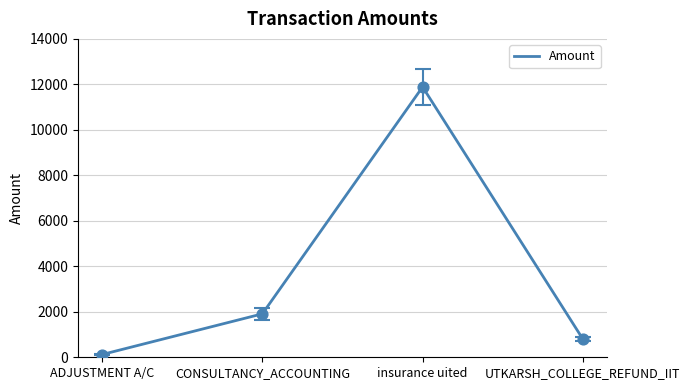

What is the ratio of the value at UTKARSH_COLLEGE_REFUND_IIT to the value at ADJUSTMENT A/C?

6.6